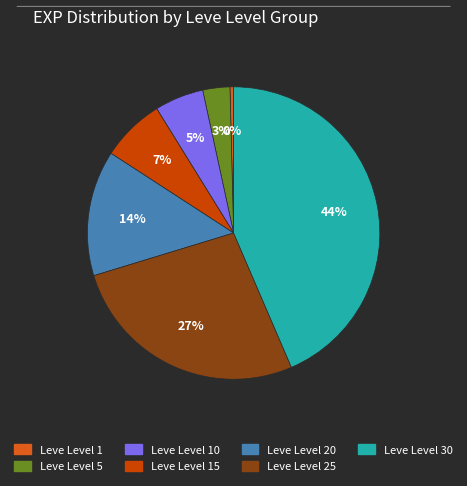

Is there a majority slice in this chart?

No